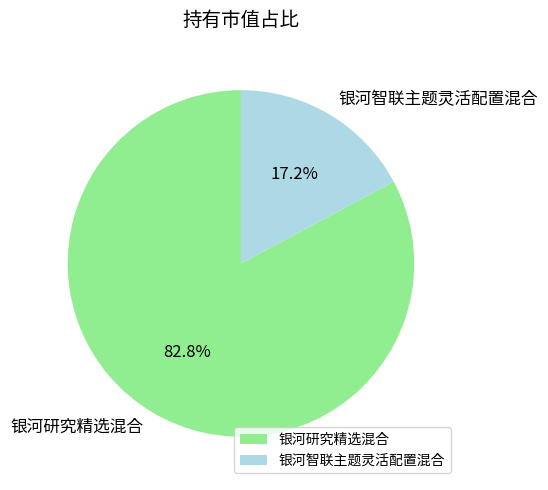

How many slices are in this pie chart?

2